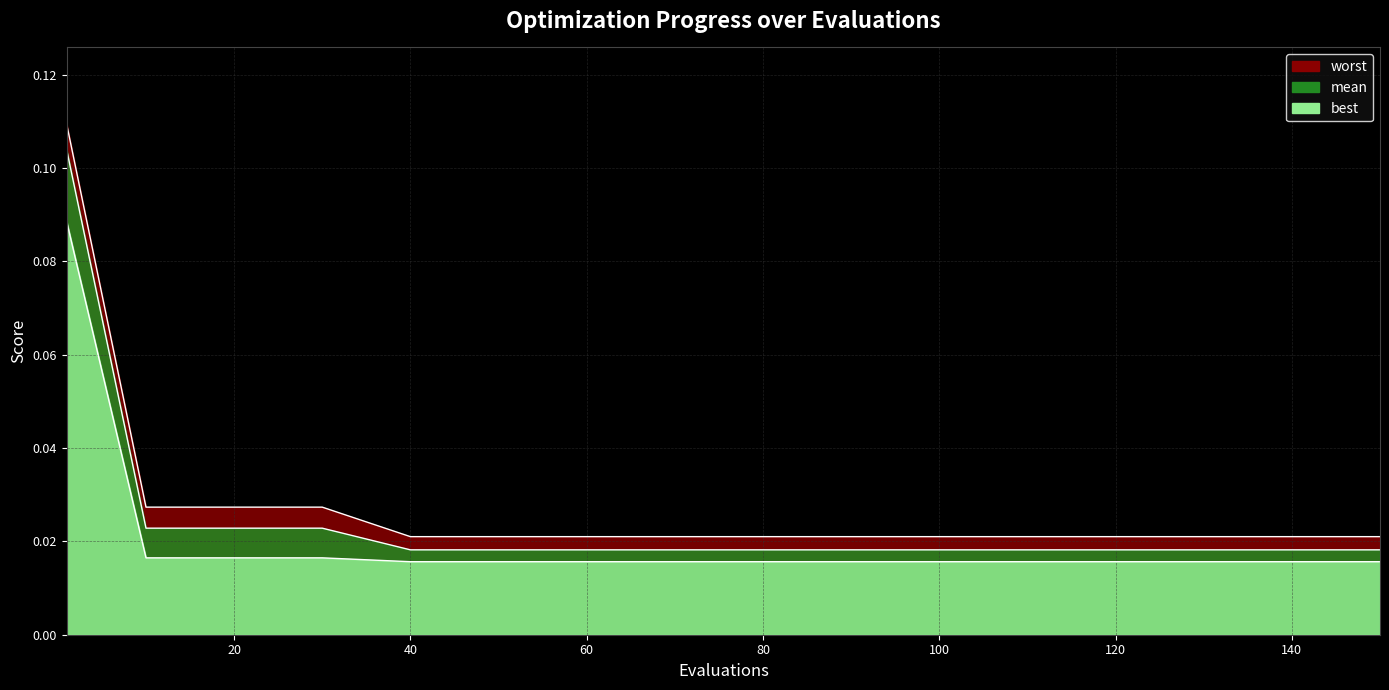

How many lines are shown in the chart?

3